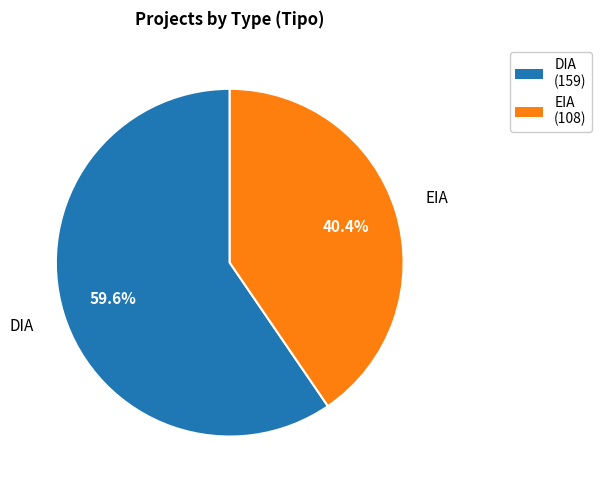

Approximately how many times larger is the value at DIA compared to EIA?

1.5